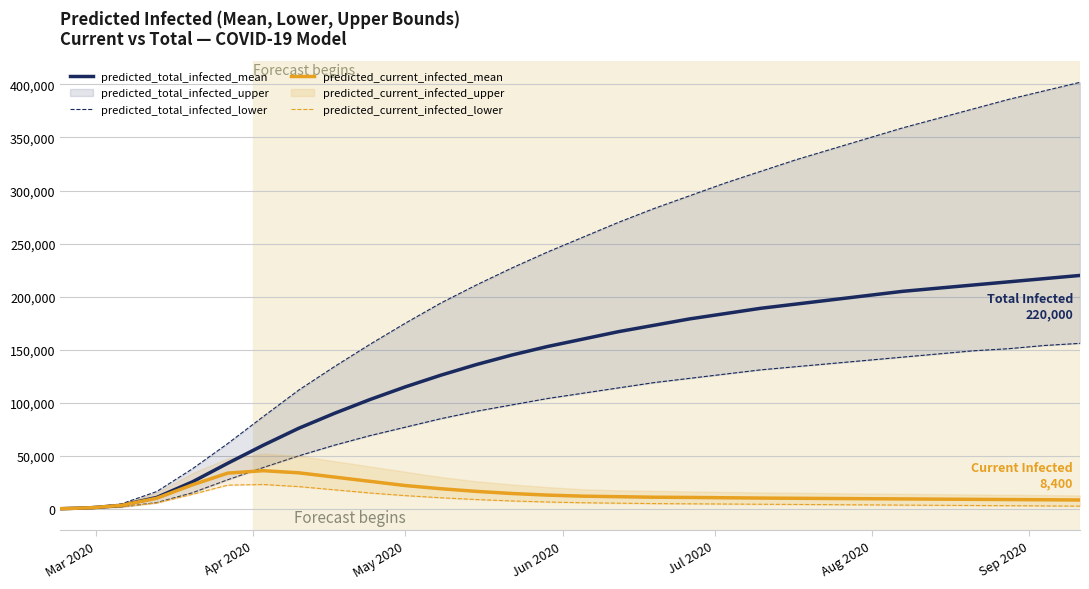

What is the highest value of the predicted_current_infected_mean series?

36000